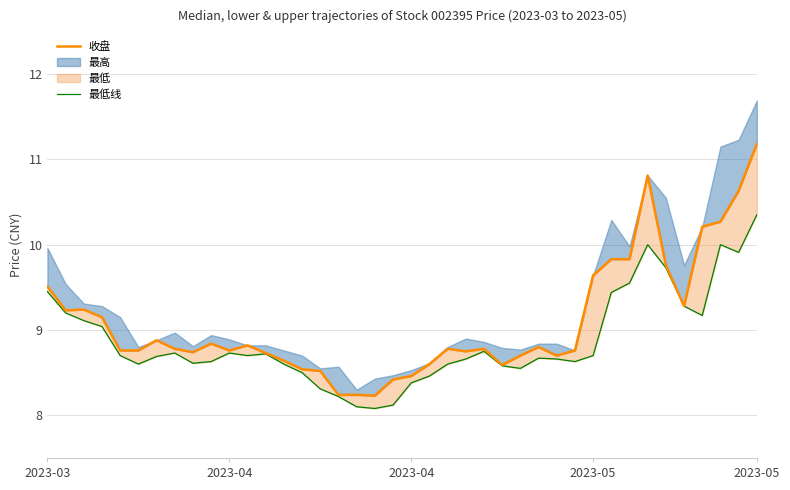

True or false: 最低线 and 收盘 intersect in this chart.

False